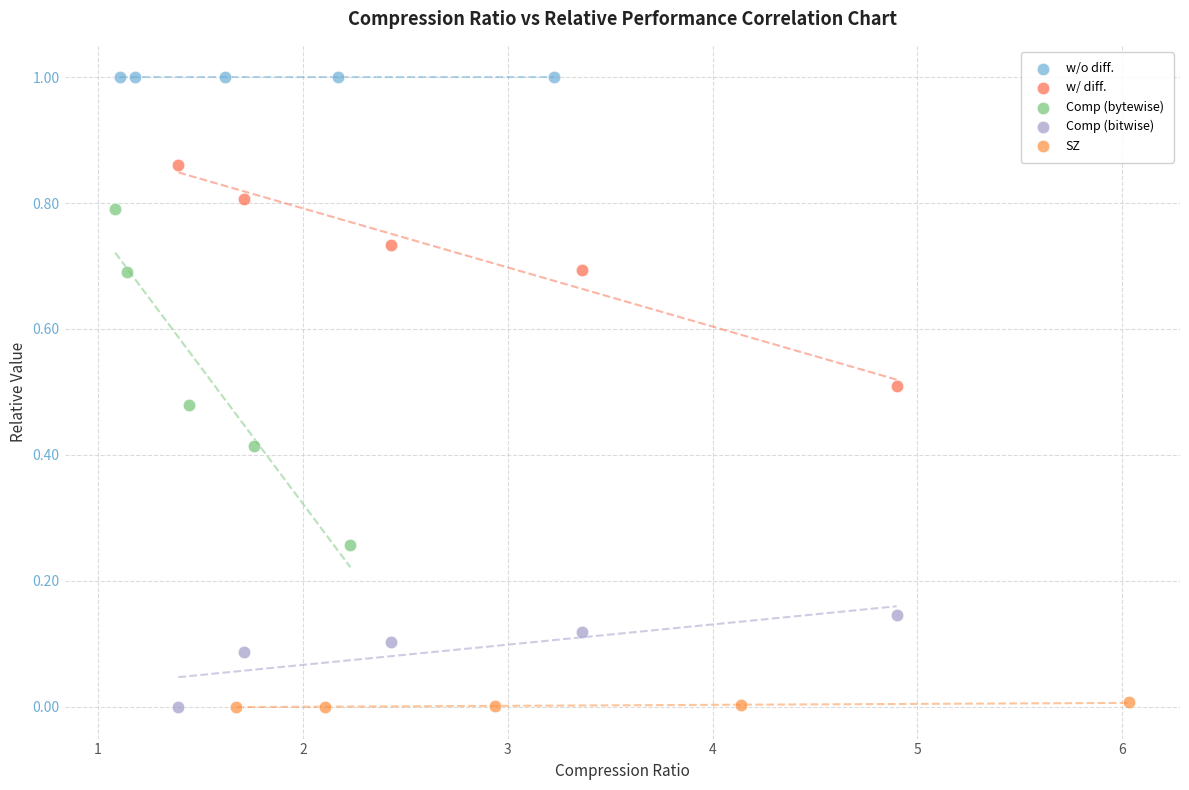

What are all the series names shown in the legend?

w/o diff., w/ diff., Comp (bytewise), Comp (bitwise), SZ